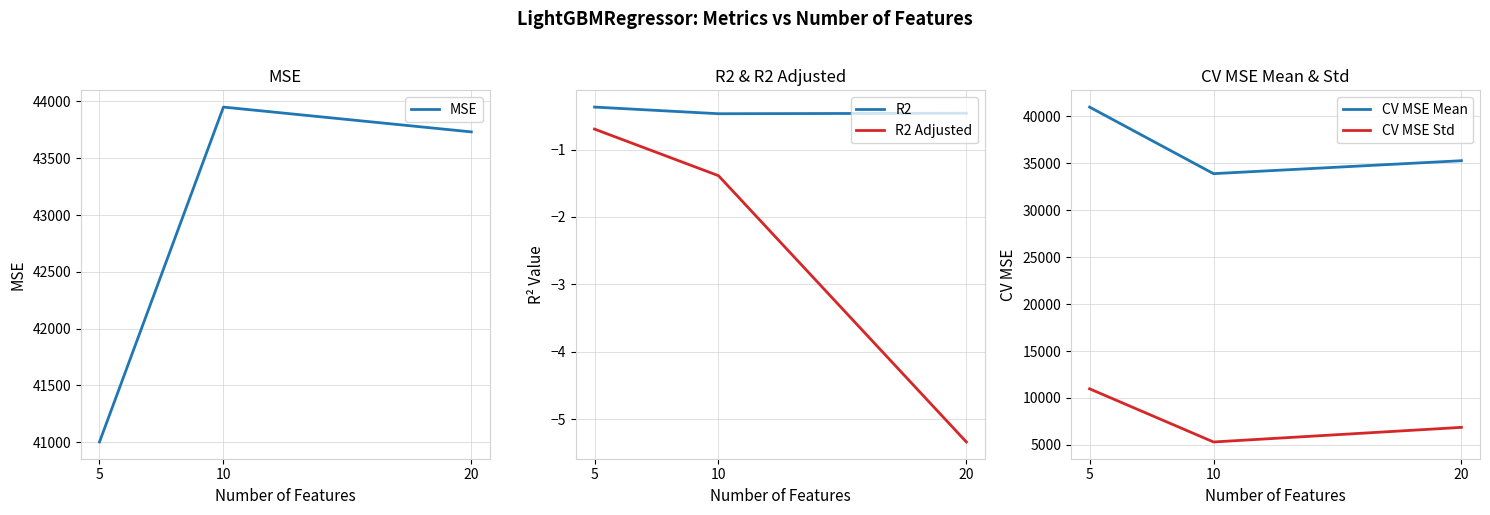

What is the difference between the highest and lowest values at 5?

41002.1